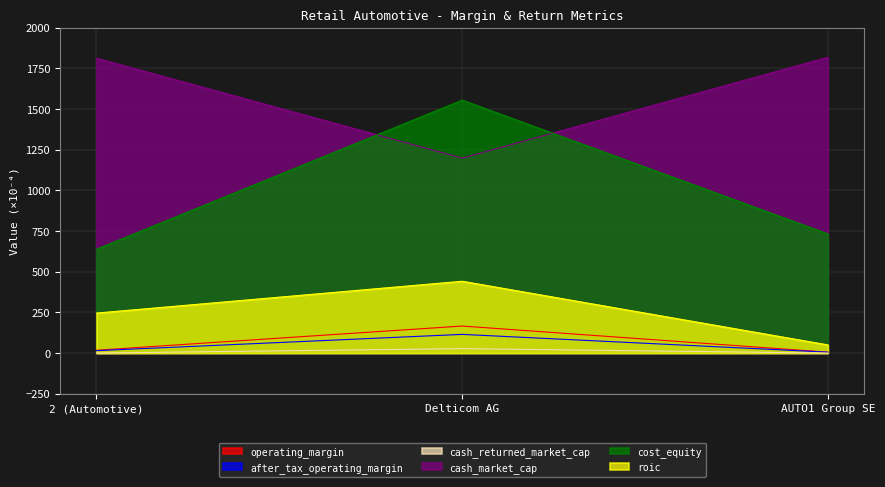

Is it true that after_tax_operating_margin equals 14.8 at 2 (Automotive)?

True